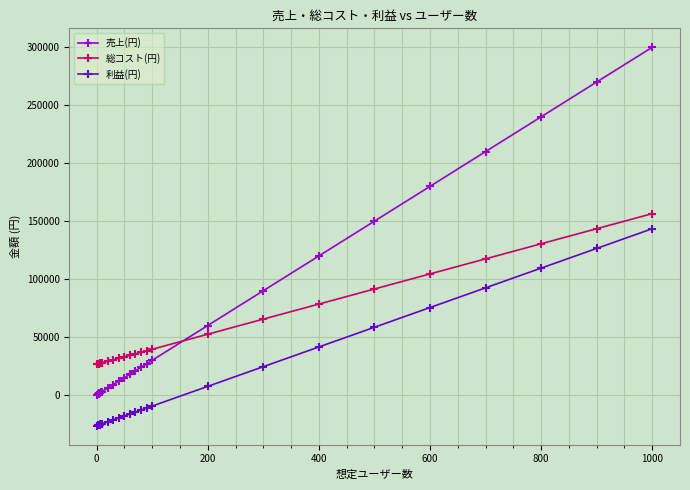

What are all the series names shown in the legend?

売上(円), 総コスト(円), 利益(円)